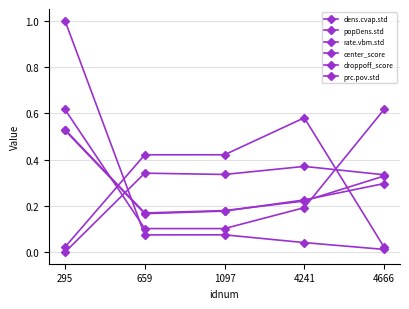

How many lines are shown in the chart?

6